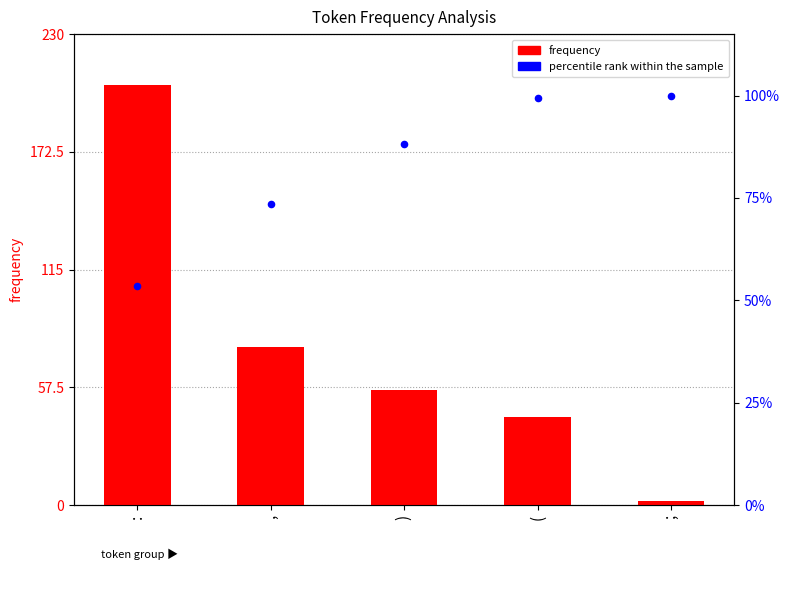

At how many categories does at least one series exceed 45?

5